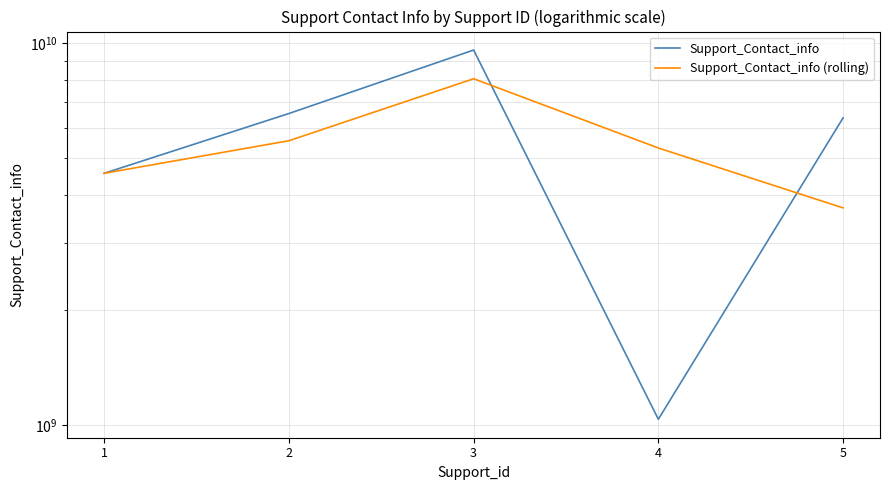

Reading left to right, list all the values displayed in this chart.

Support_Contact_info: 4567891236.0	6549873120.0	9604567899.0	1036985794.0	6378965481.0
Support_Contact_info (rolling): 4567891236.0	5558882178.0	8077220509.5	5320776846.5	3707975637.5